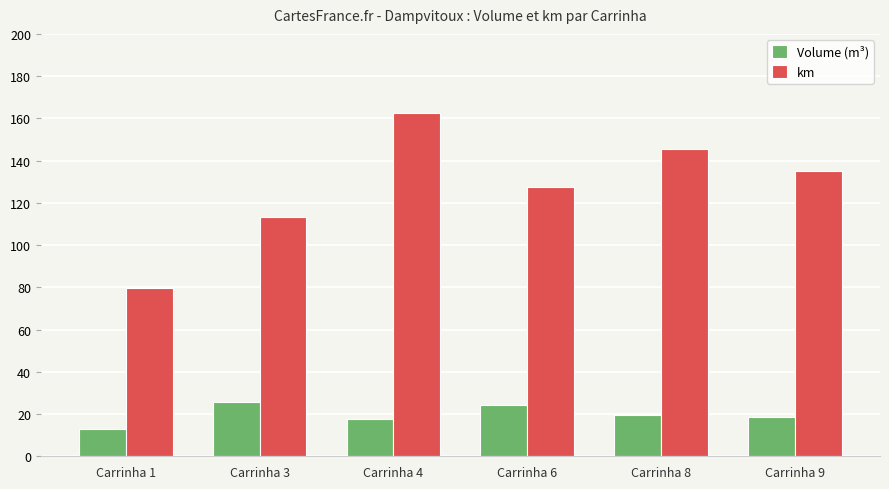

Does the chart contain any negative values?

No